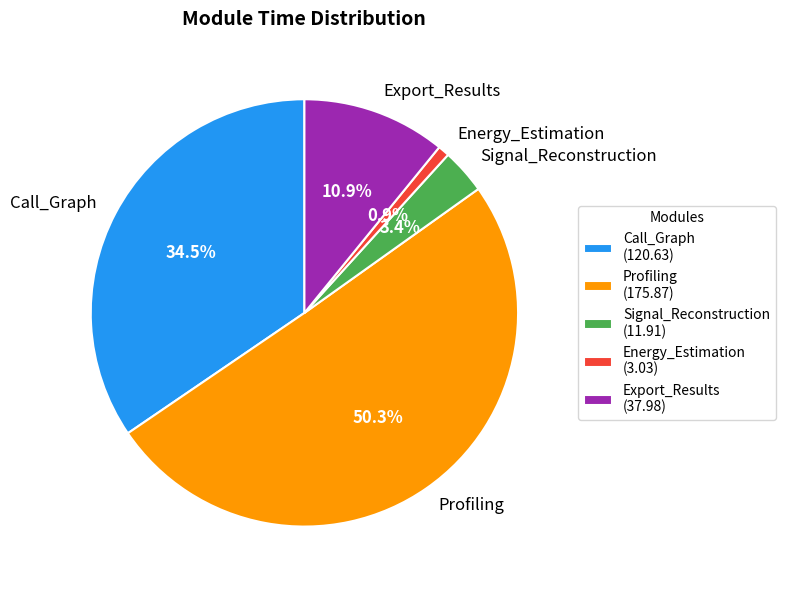

Which category has the smallest portion of the pie?

Energy_Estimation